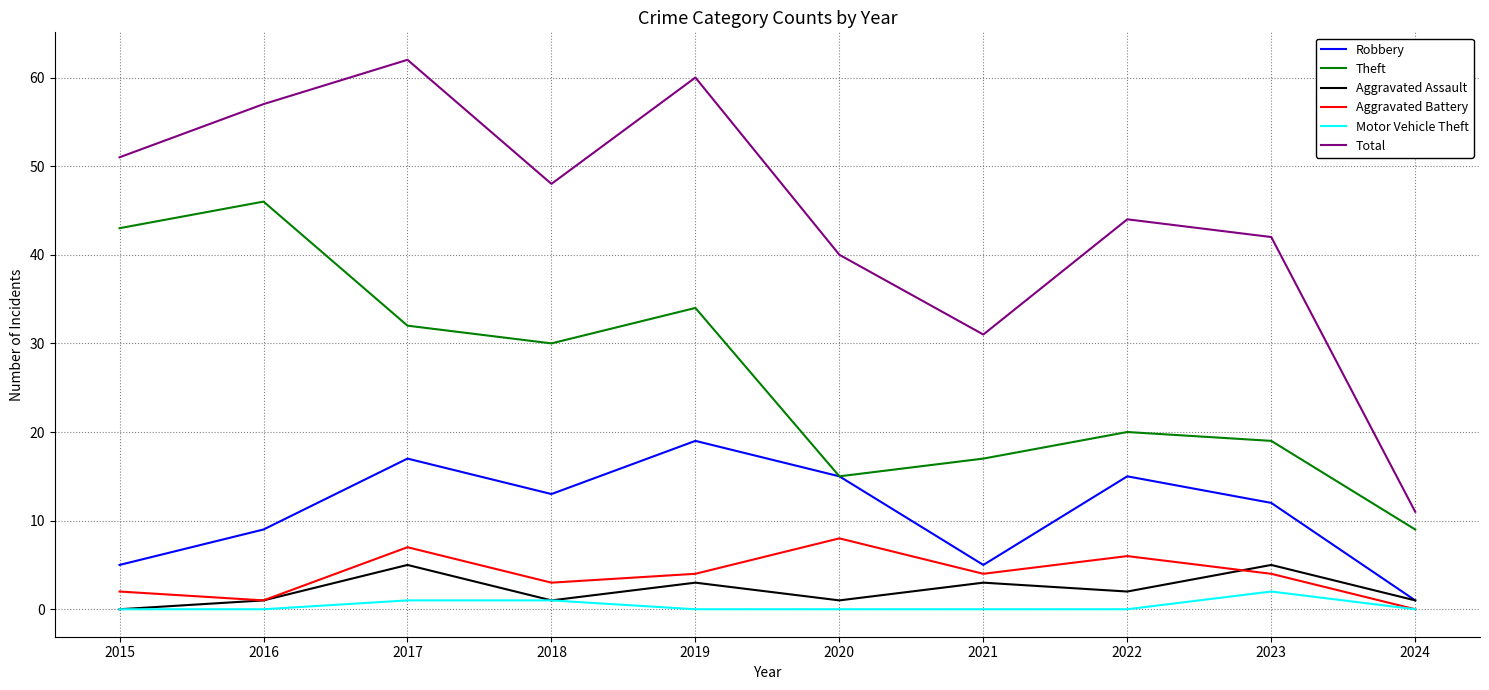

At which label is Theft closest to 27?

2018